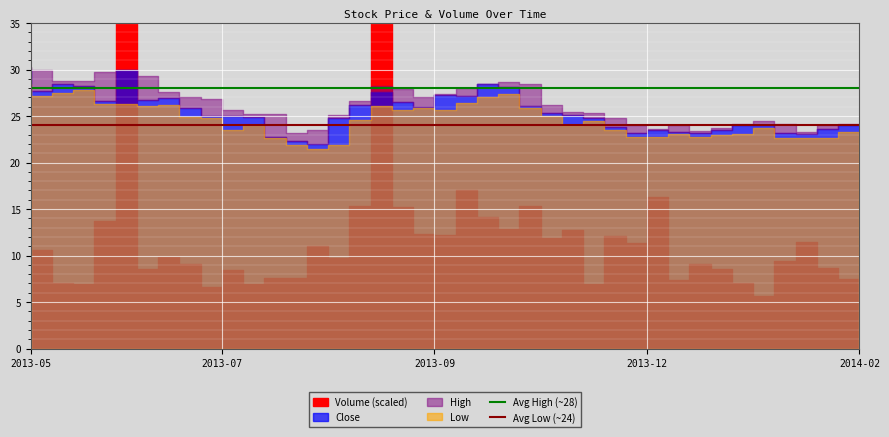

True or false: Avg Low (~24) and Avg High (~28) cross at least once.

False